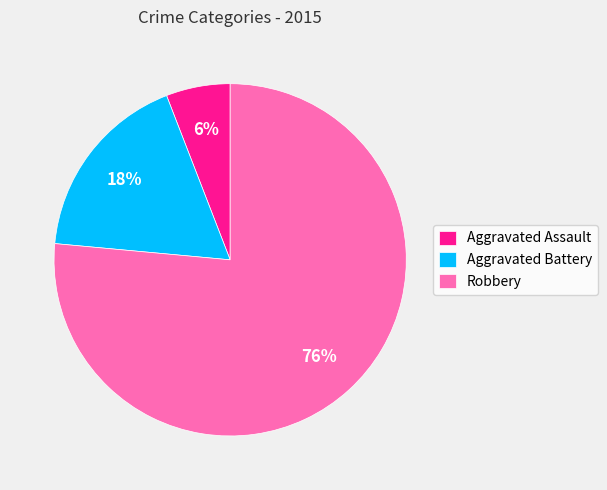

Is the sum of Robbery and Aggravated Assault greater than half?

Yes